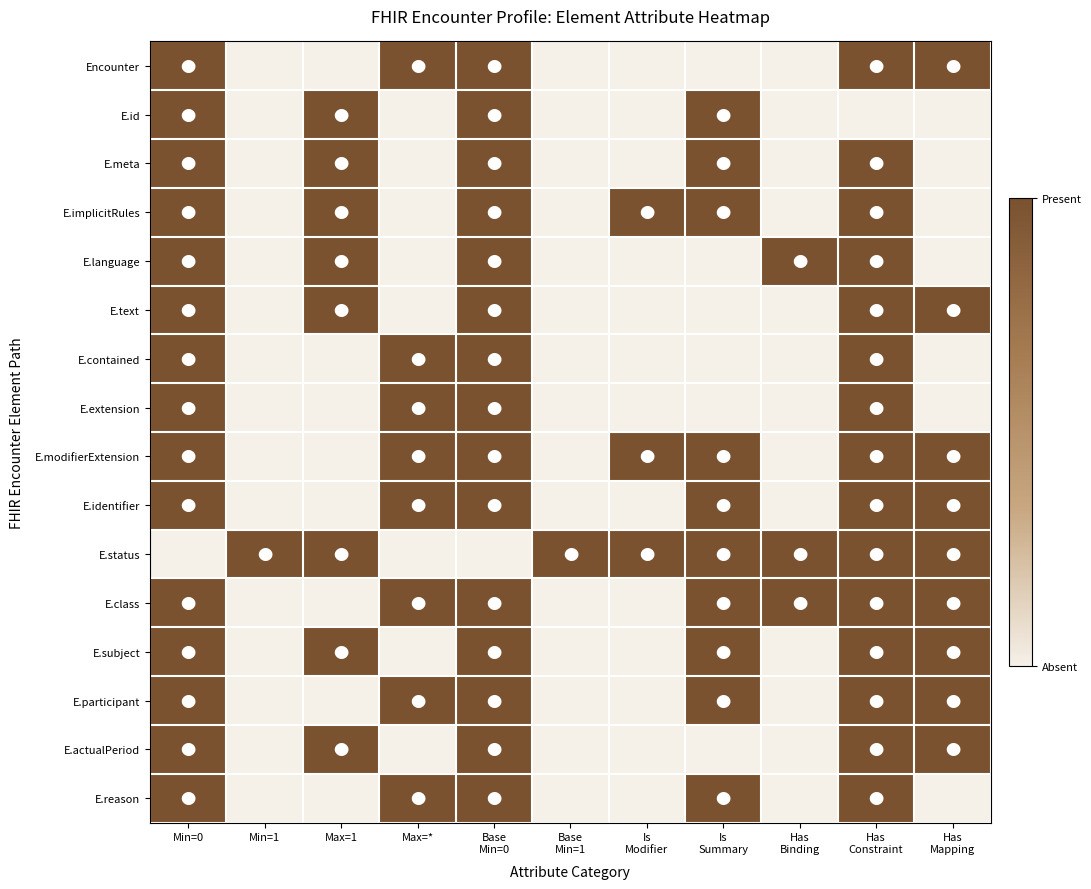

At how many categories does at least one series exceed 0?

11